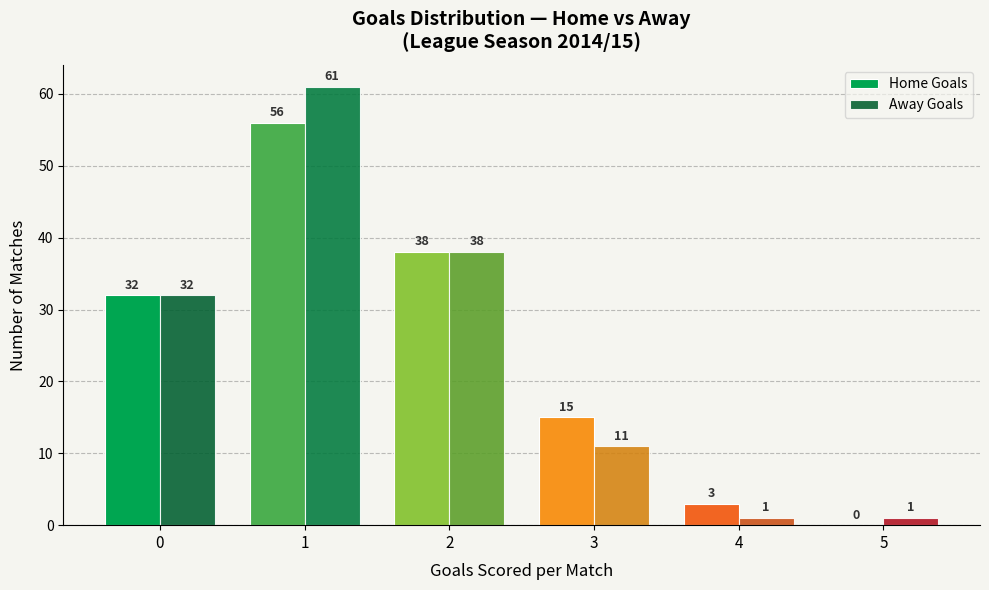

What value does the Away Goals series have at 0?

32